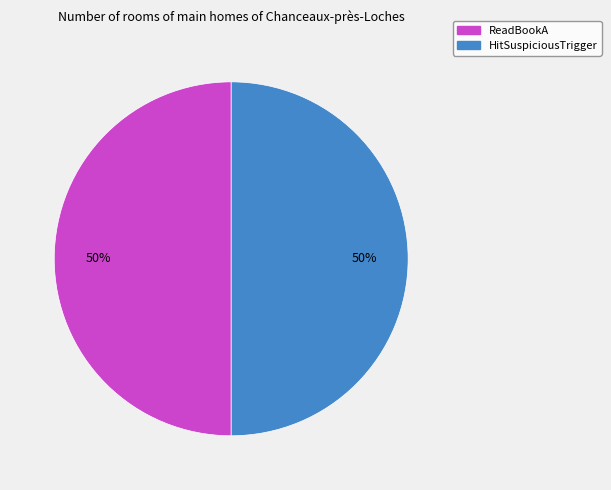

How many segments does this pie chart have?

2